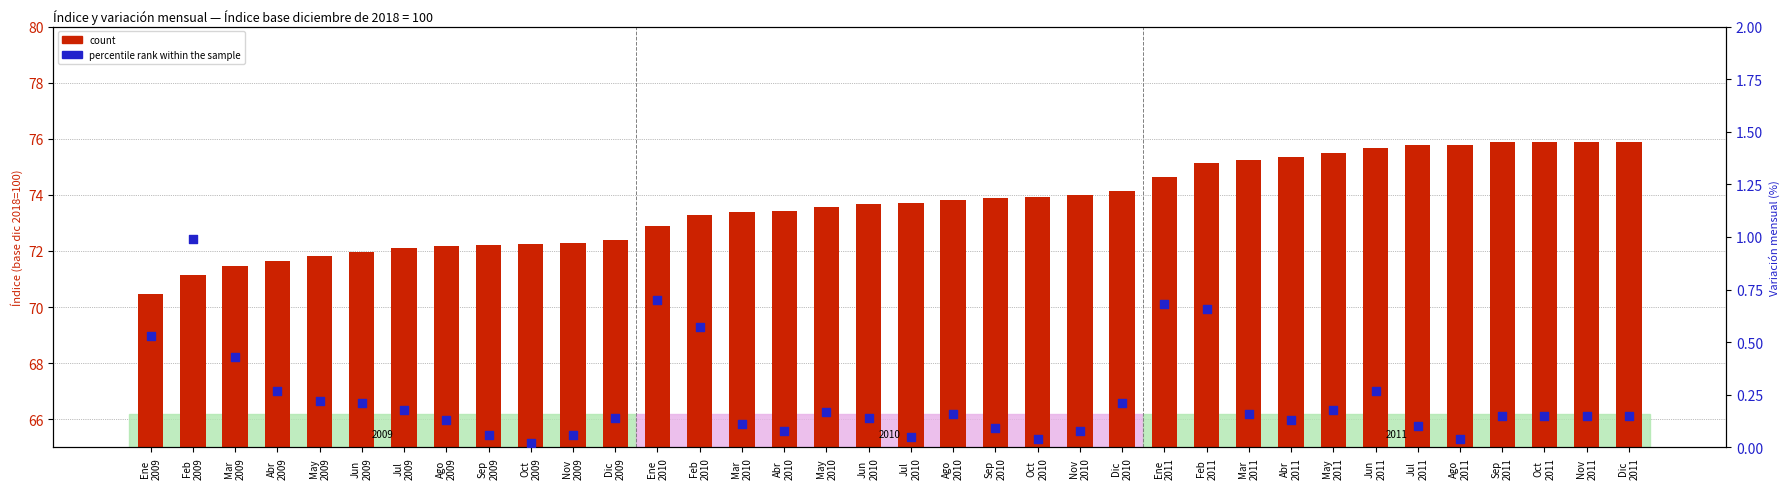

At how many categories does at least one series exceed 40?

36